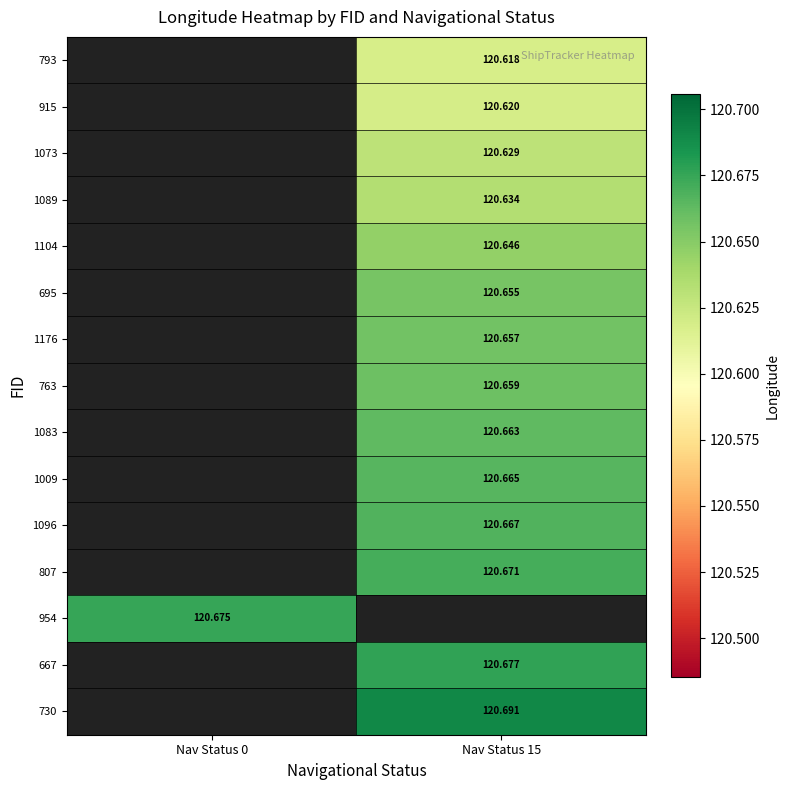

What is the spread (max minus min) of values at Nav Status 15?

0.1